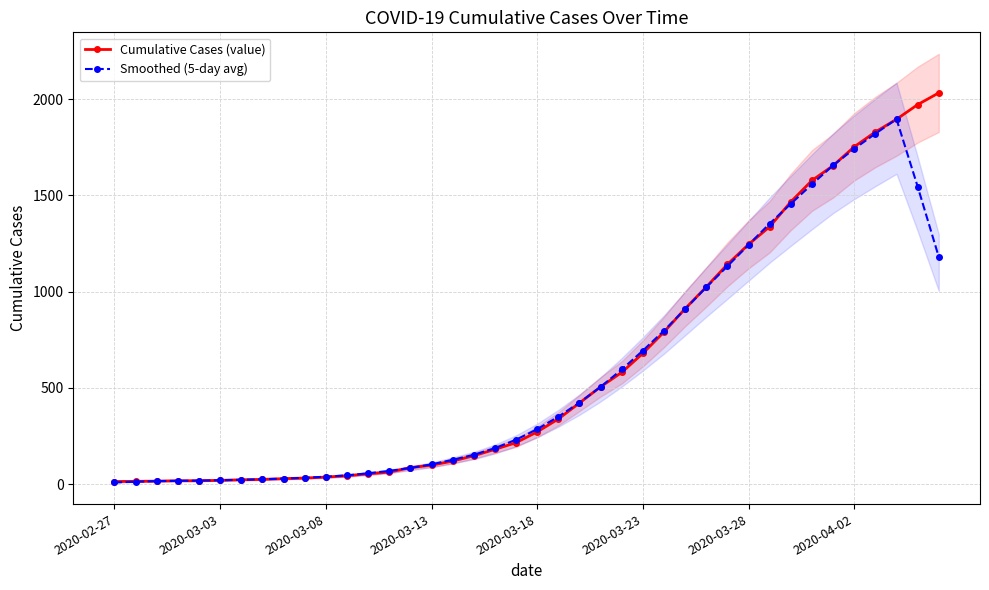

True or false: Smoothed (5-day avg) has a value of 130.9 at 2020-03-18.

False